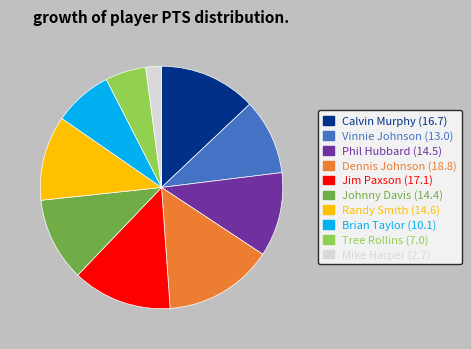

Between Mike Harper and Tree Rollins, which is larger?

Tree Rollins